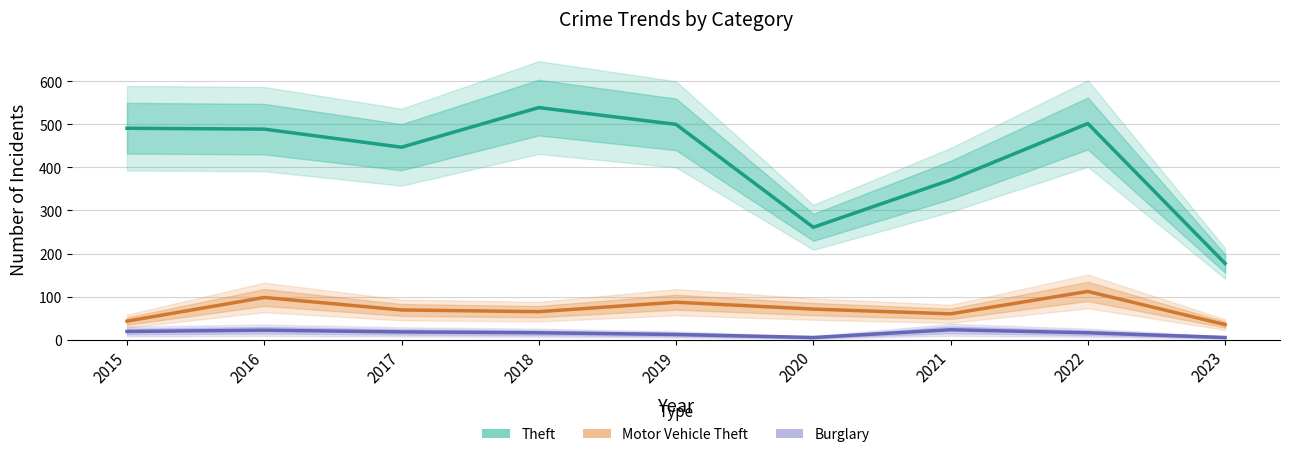

Is this an area chart (filled region under the line)?

No